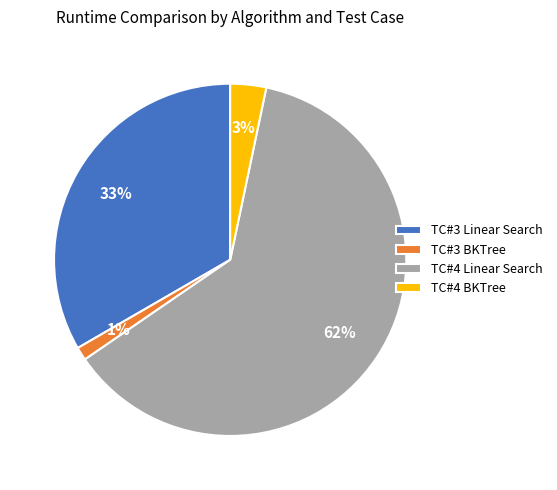

True or false: TC#4 BKTree accounts for 3% of the total.

True